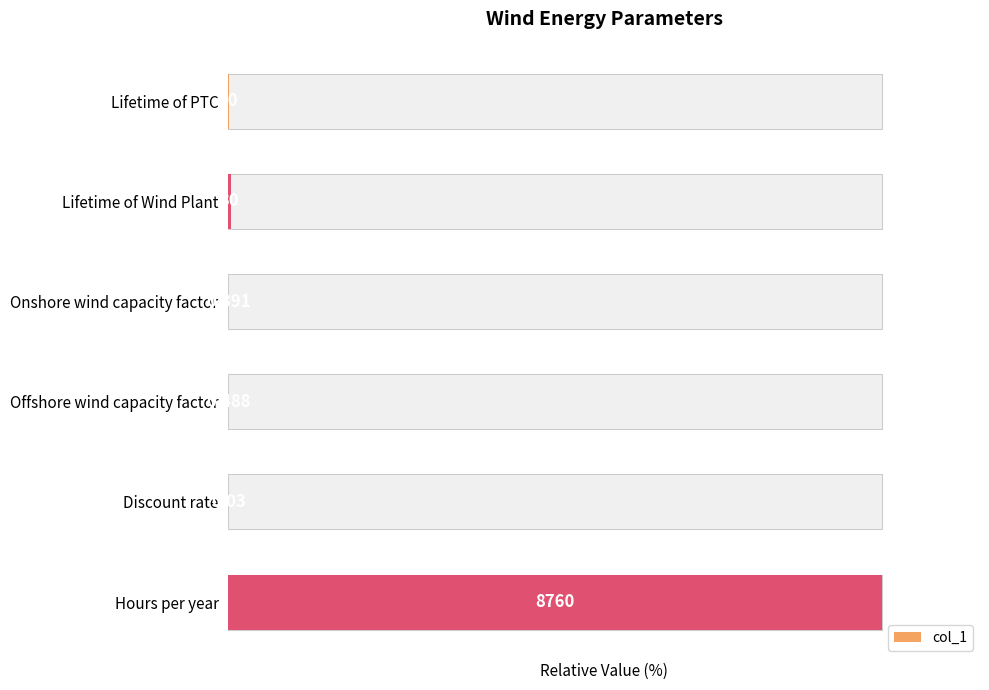

Reading left to right, extract all data points from this chart.

0.1	0.3	0.0	0.0	0.0	100.0